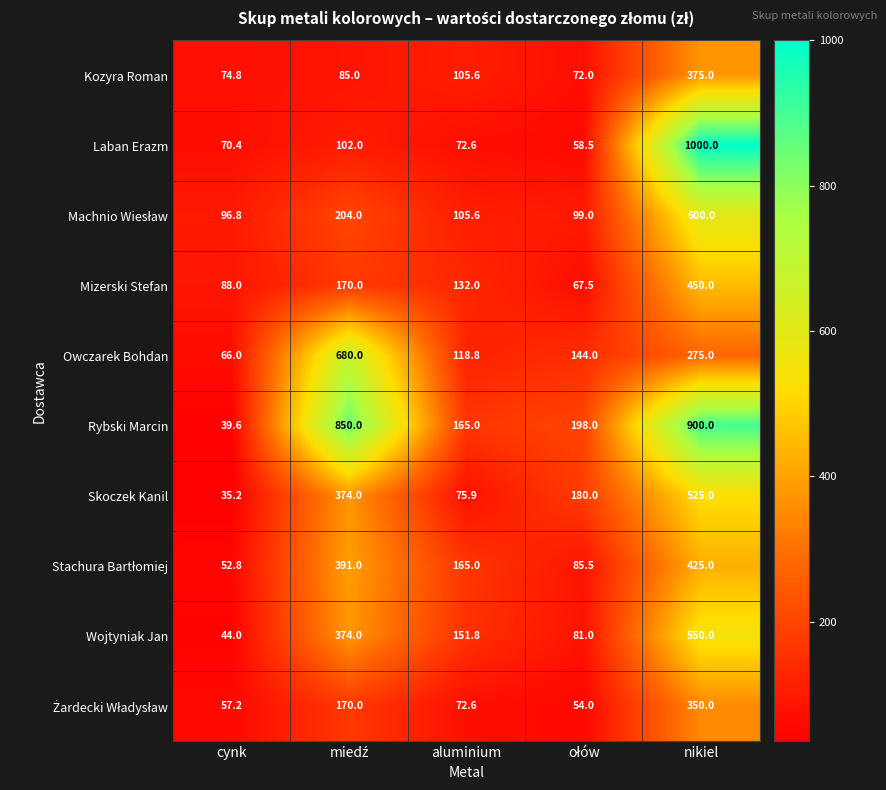

What is the difference between the highest and lowest values at cynk?

61.6